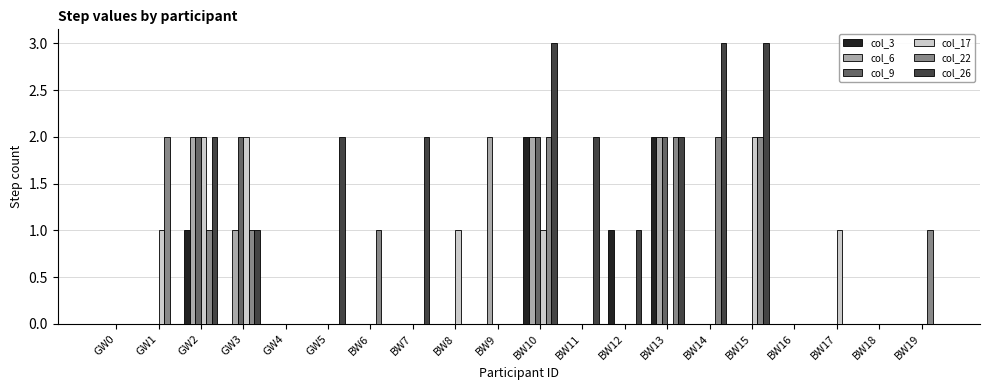

The value of col_17 at BW11 is 0. True or false?

True